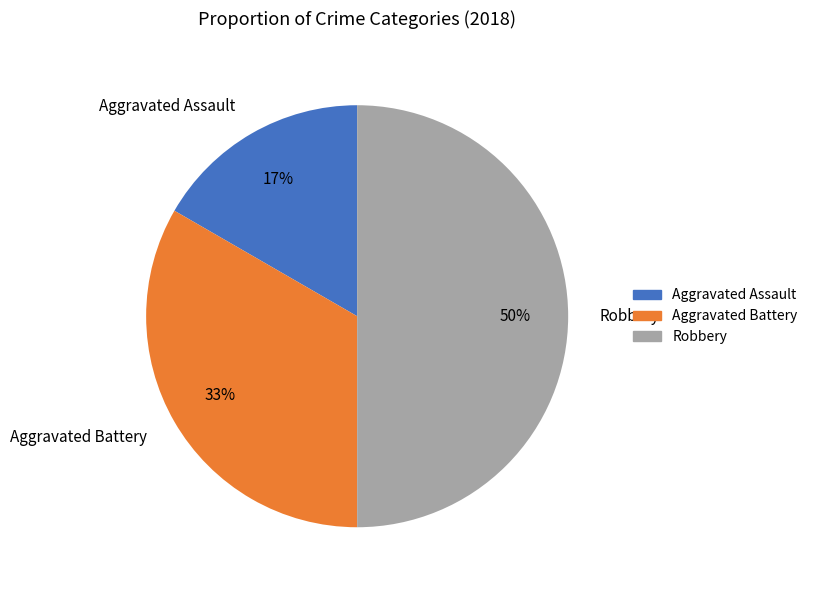

True or false: Aggravated Assault accounts for 31% of the total.

False